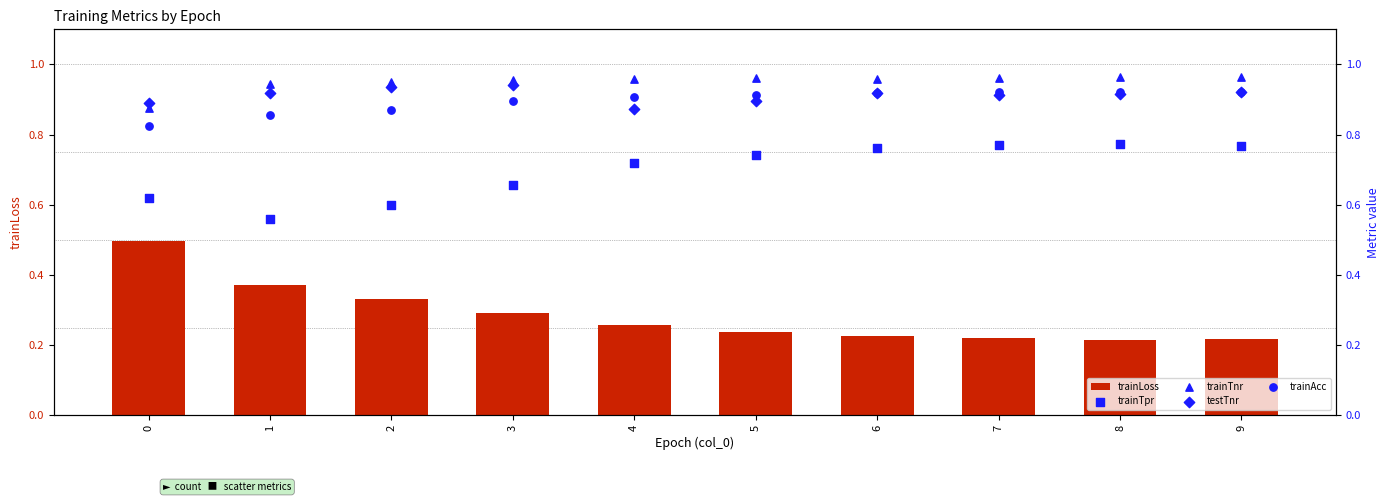

At how many categories does at least one series exceed 0?

10